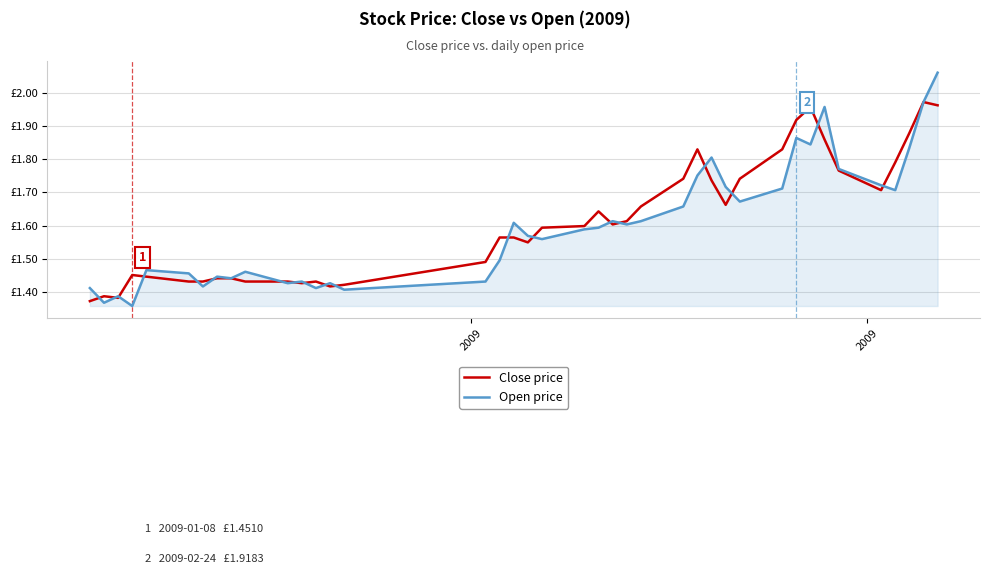

List the series in order of their peak value, lowest first.

Close price, Open price